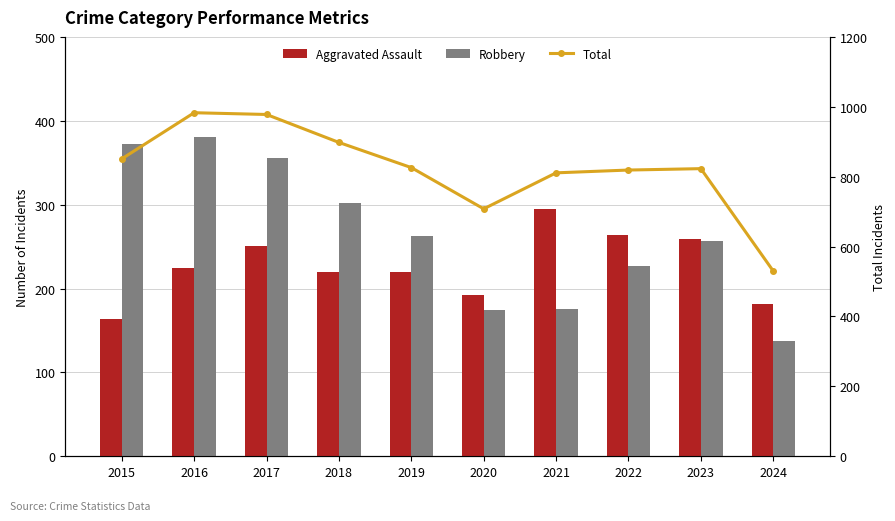

Read the Aggravated Assault value at 2017.

251